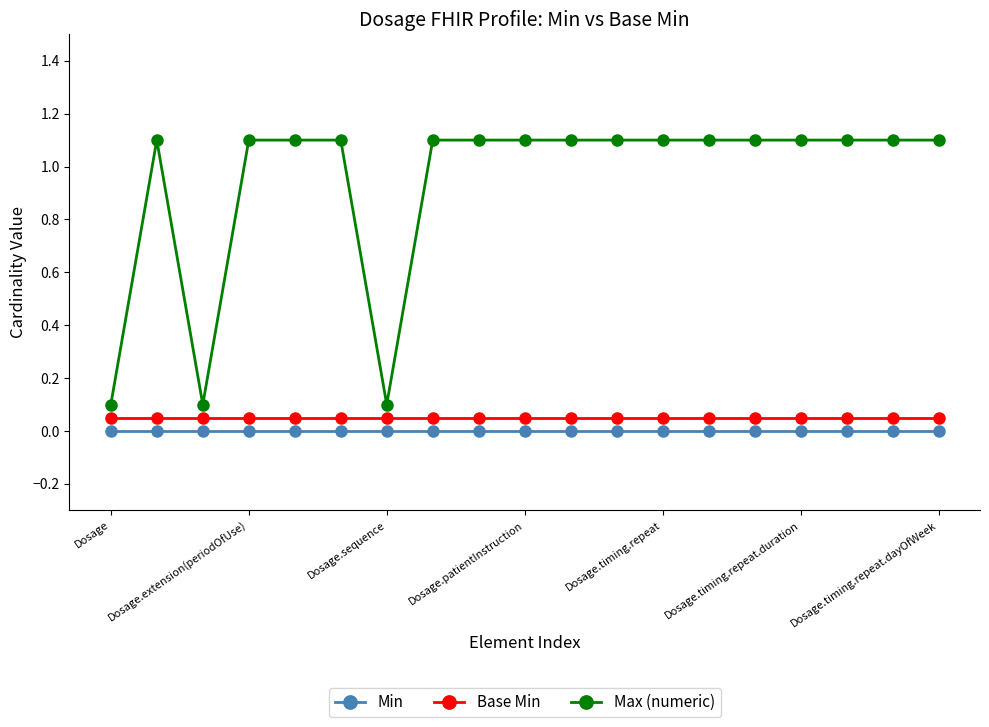

What is the sum of all Base Min values?

1.0